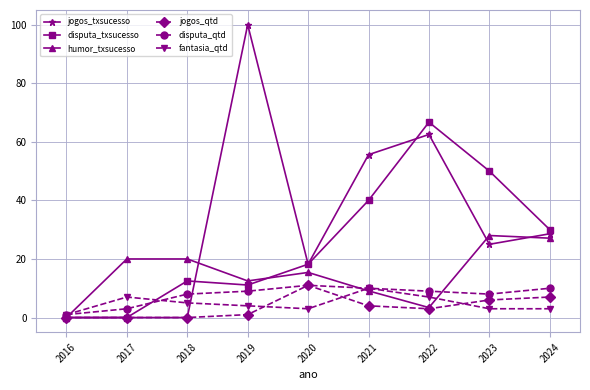

The disputa_qtd series shows 11.0 at 2020. True or false?

True